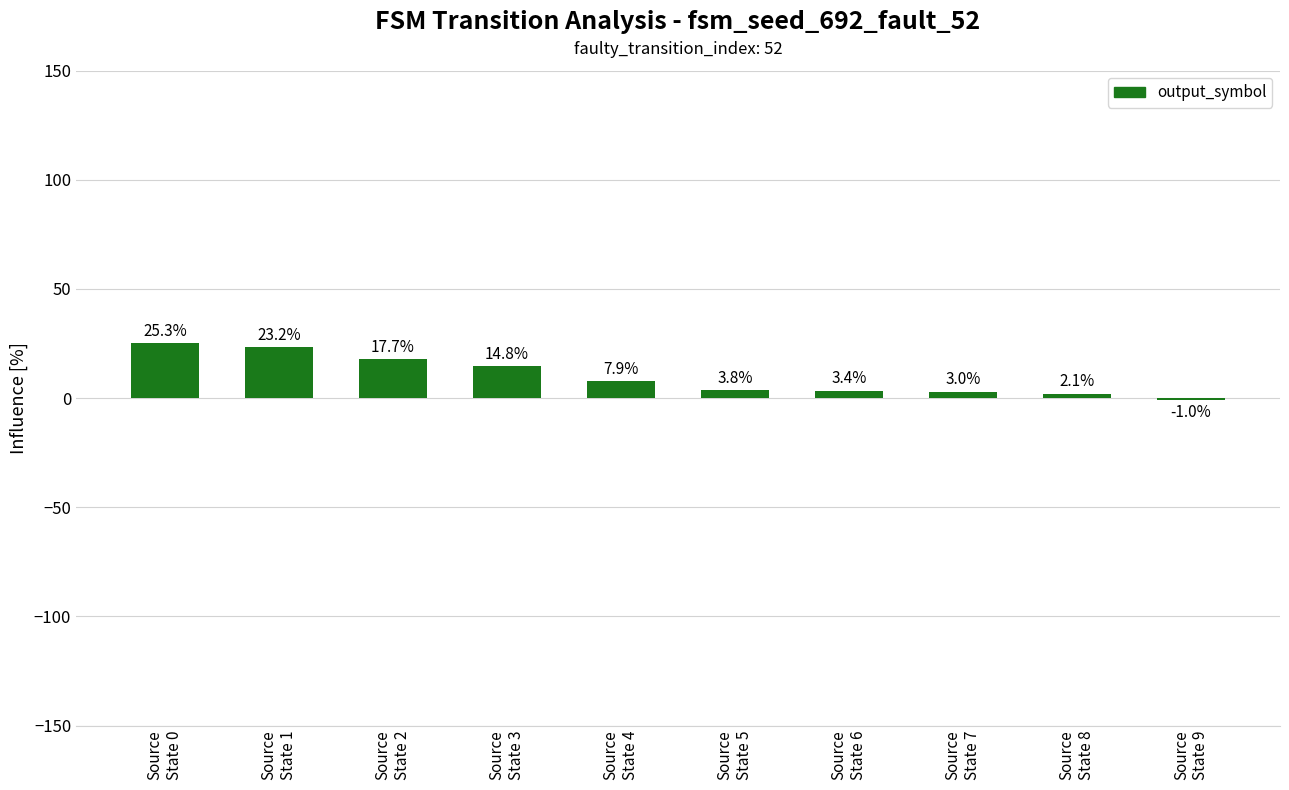

Count the number of categories in the chart.

10